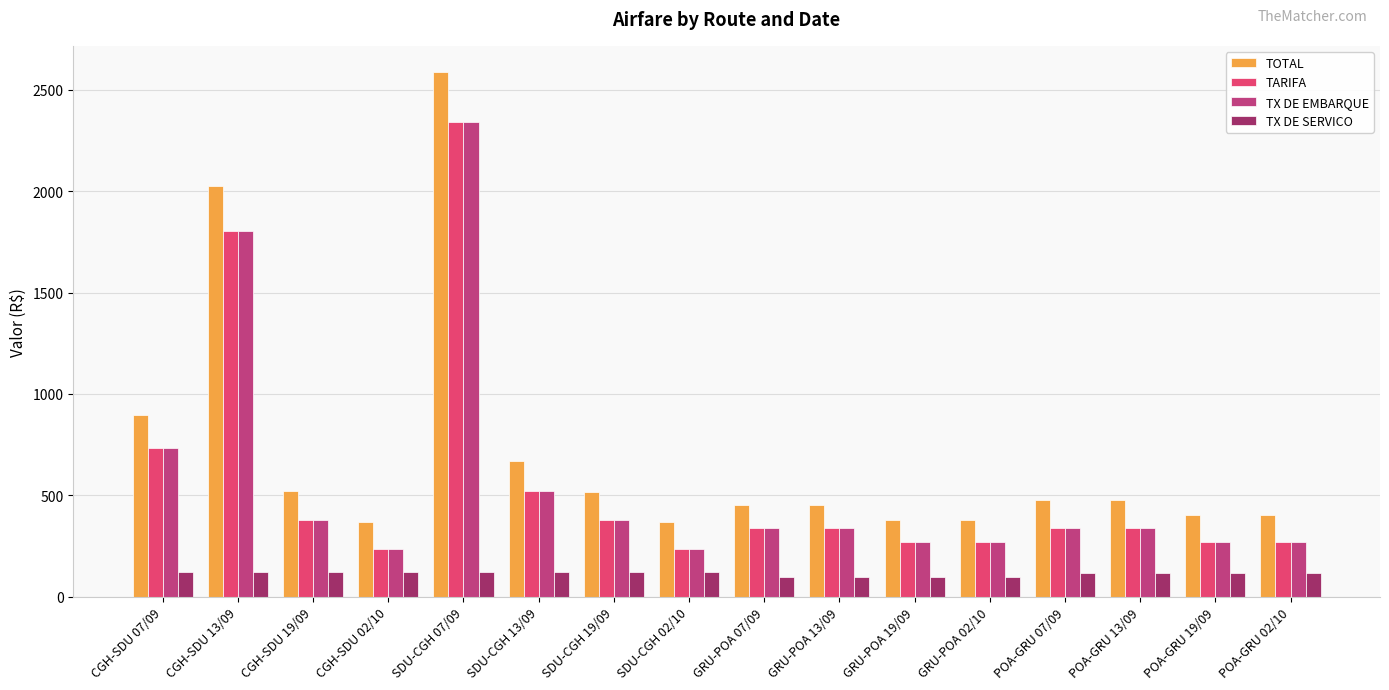

What is the spread (max minus min) of values at POA-GRU 07/09?

359.3